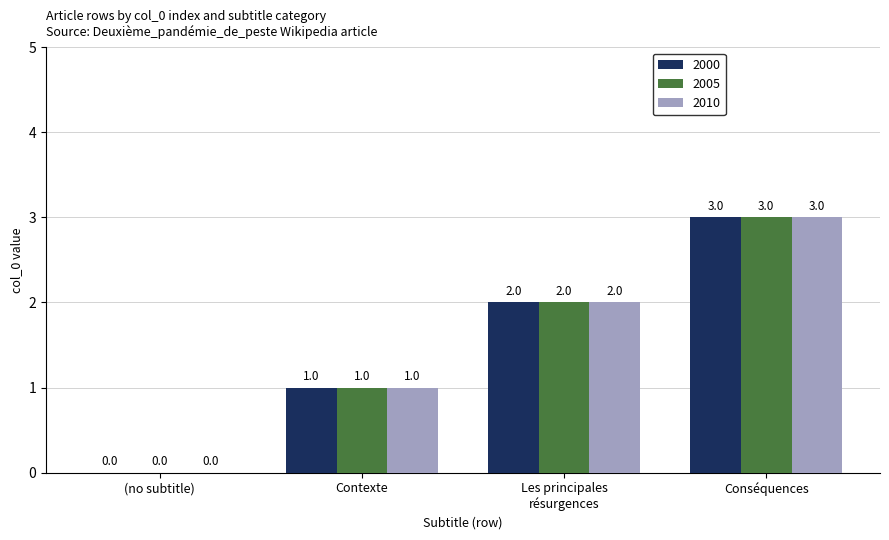

Reading left to right, transcribe all the data shown in this chart.

2000: 0	1	2	3
2005: 0	1	2	3
2010: 0	1	2	3